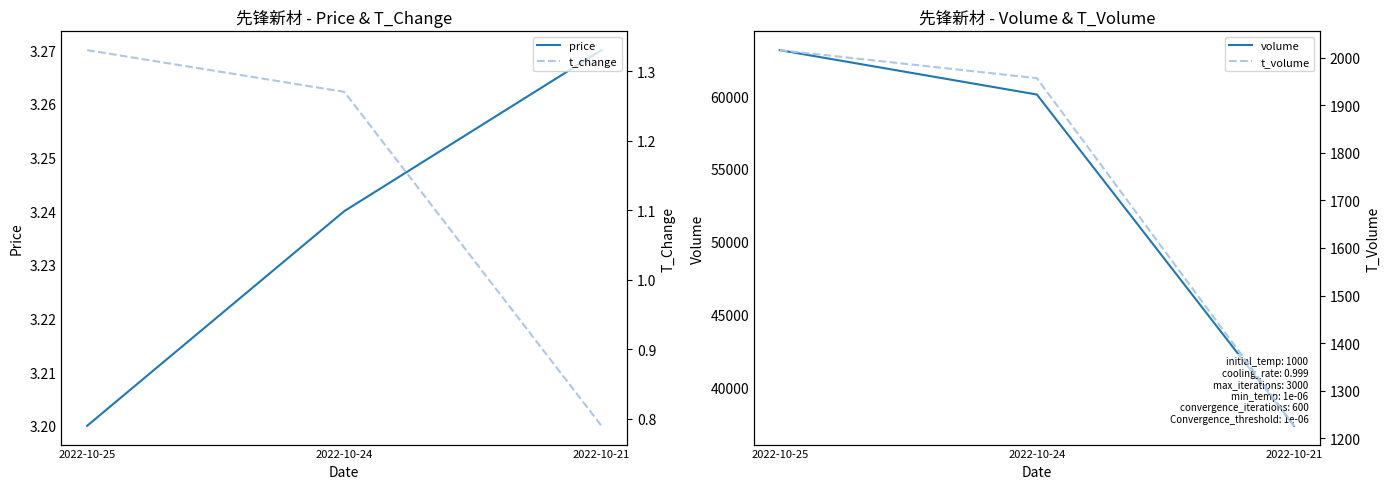

Reading left to right, extract all data points from this chart.

price: 2022-10-25=3.2	2022-10-24=3.2	2022-10-21=3.3
volume: 2022-10-25=63158.0	2022-10-24=60110.0	2022-10-21=37353.0
t_change: 2022-10-25=1.3	2022-10-24=1.3	2022-10-21=0.8
t_volume: 2022-10-25=2016.0	2022-10-24=1957.0	2022-10-21=1226.0